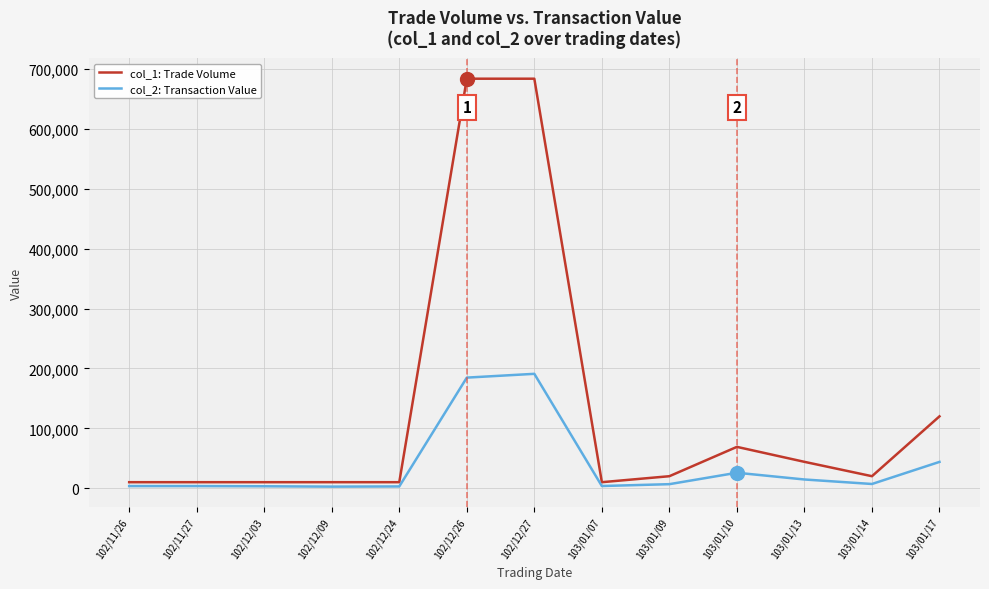

At how many categories does at least one series exceed 4346?

13